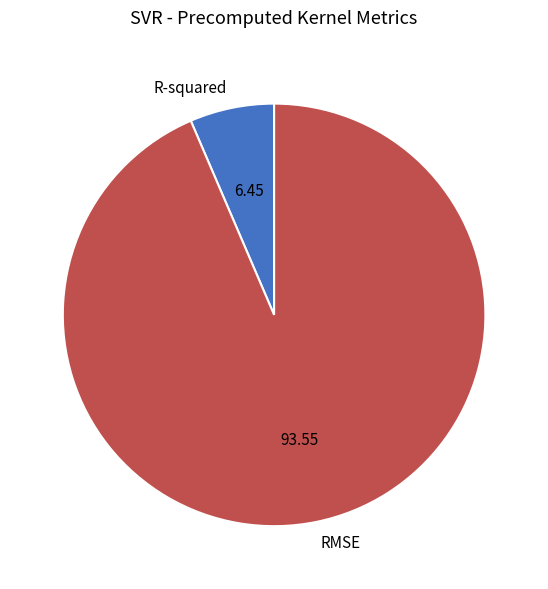

How many slices are in this pie chart?

2